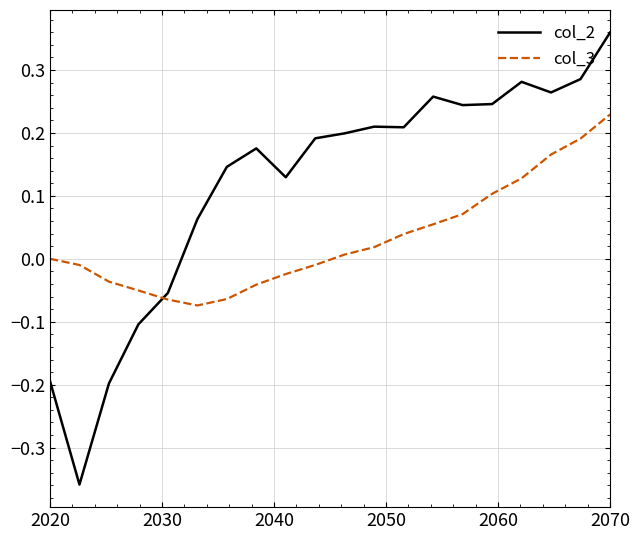

True or false: col_3 and col_2 cross at least once.

True